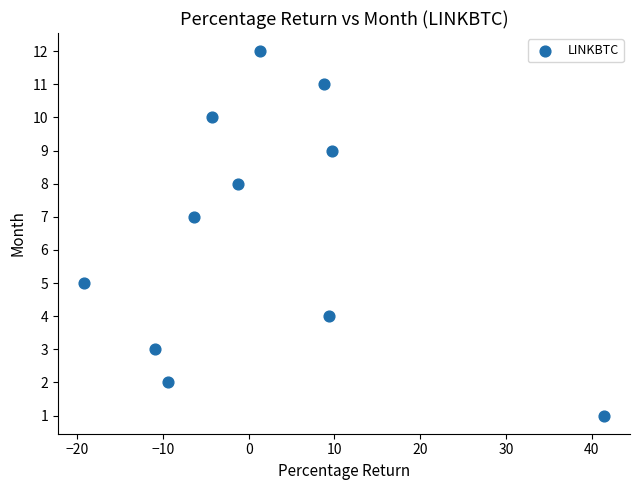

What is the average Y value?

7